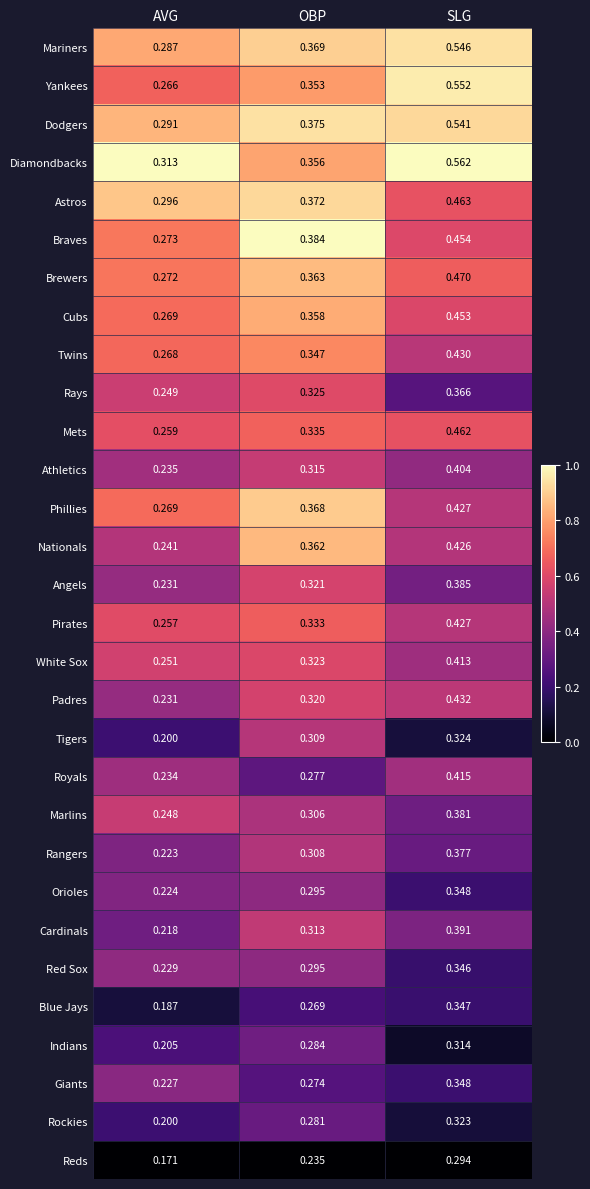

At which label does Cardinals reach its peak?

SLG